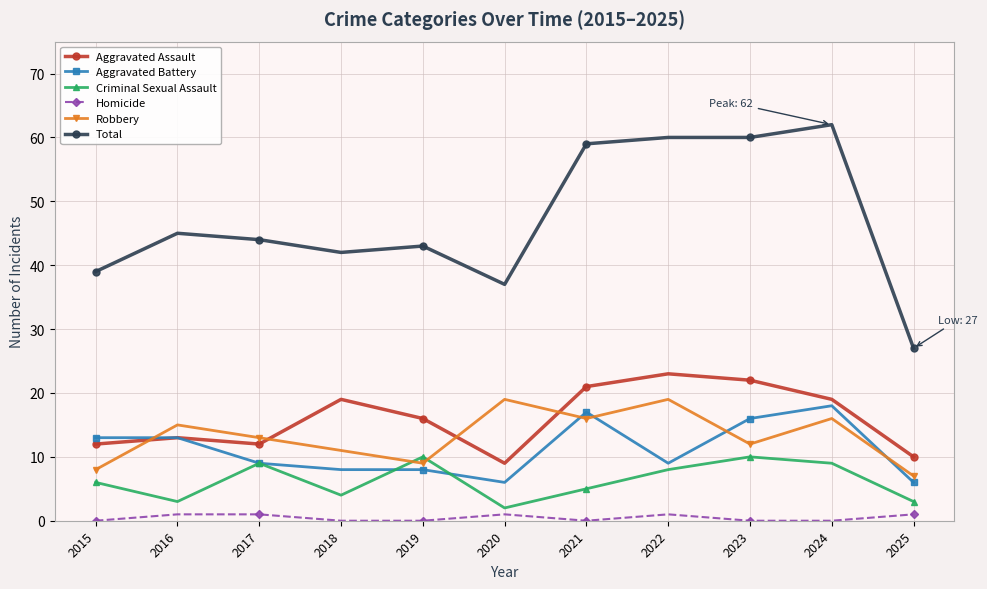

The value of Total at 2023 is 60. True or false?

True